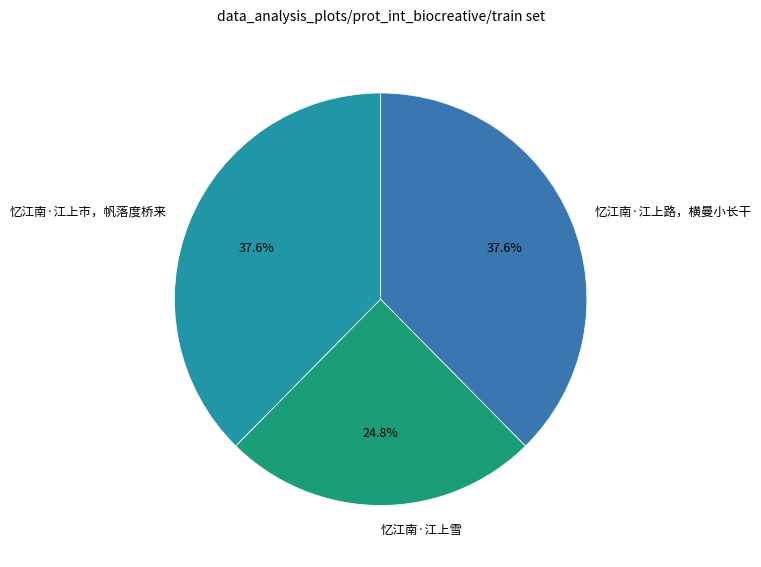

Which category has the smallest portion of the pie?

忆江南·江上雪